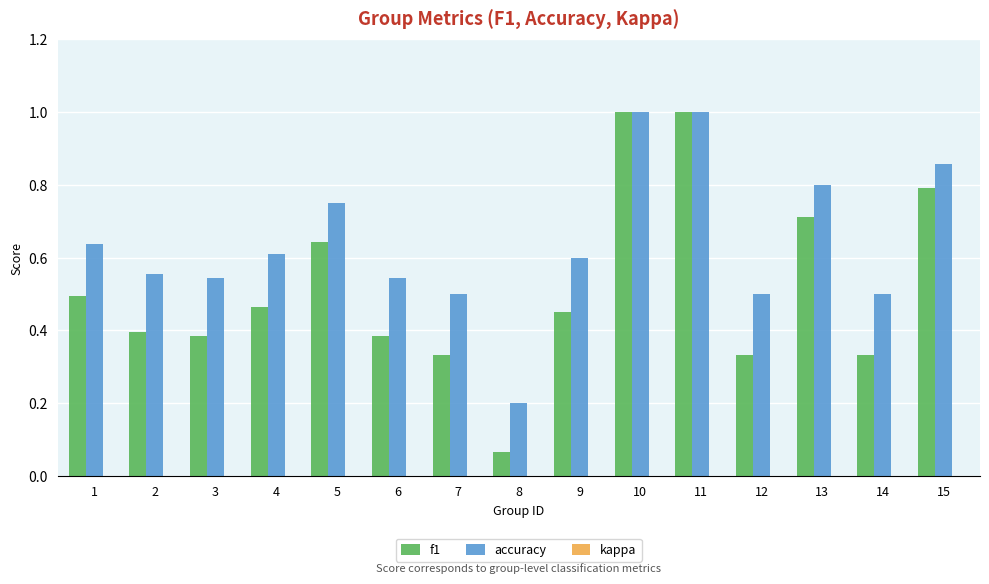

Which series changed the most between 1 and 12?

f1